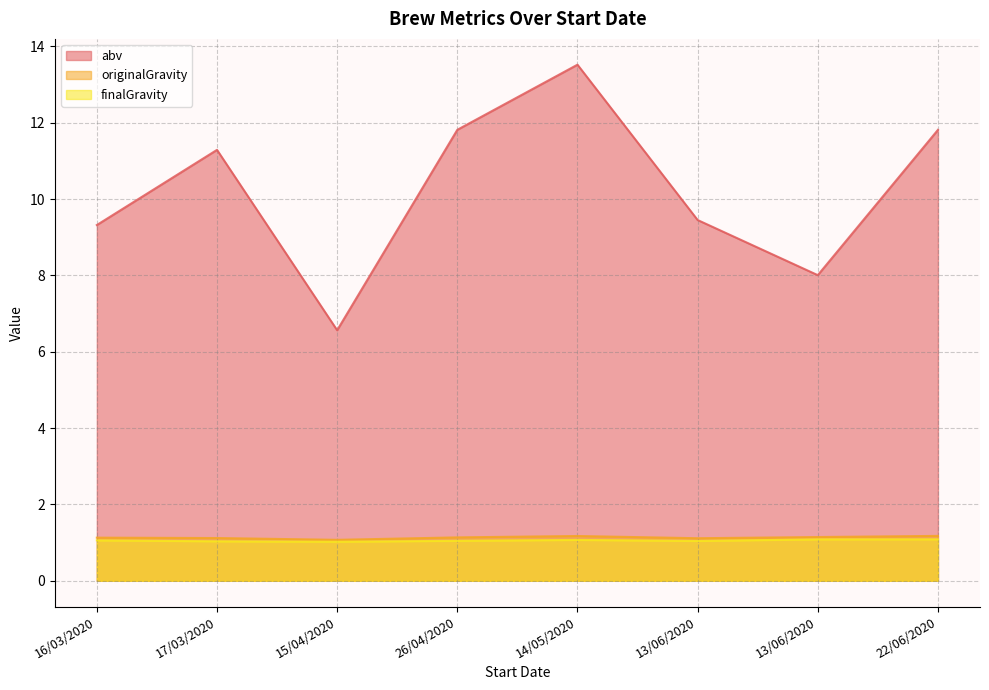

What is the smallest value displayed?

1.0